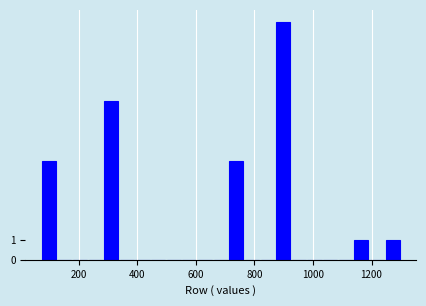

Read against the x-axis, roughly where is the centre of the tallest bar?

900